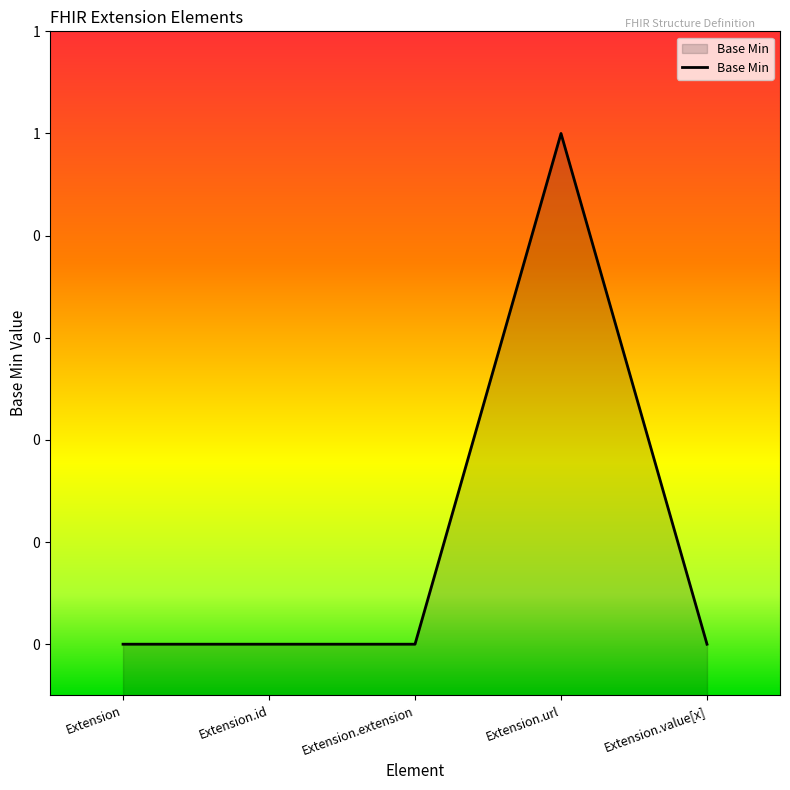

Where is the first local maximum?

Extension.url